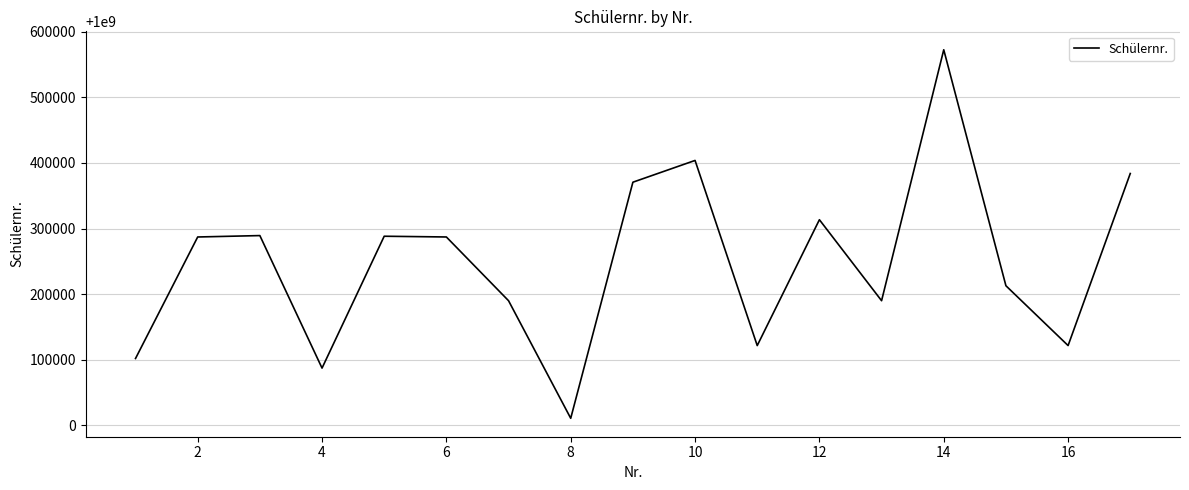

What is the difference between the maximum and minimum values?

562153